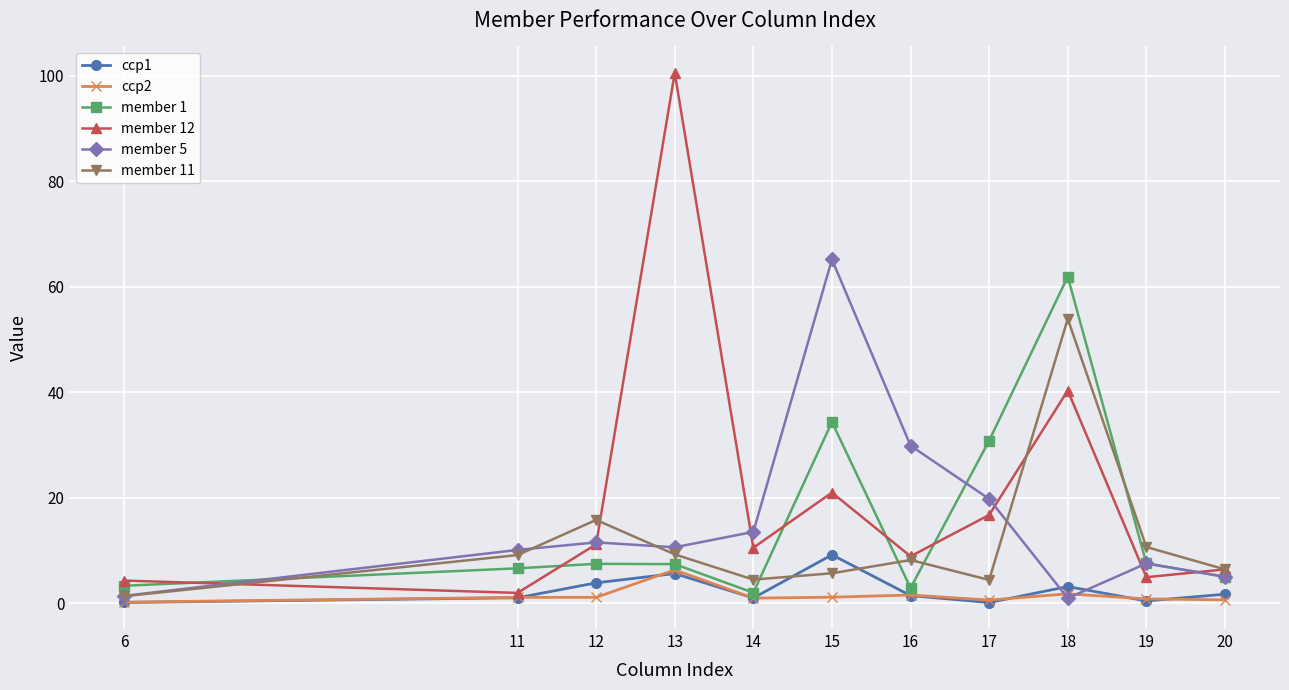

Does the chart display data point markers on the line(s)?

Yes